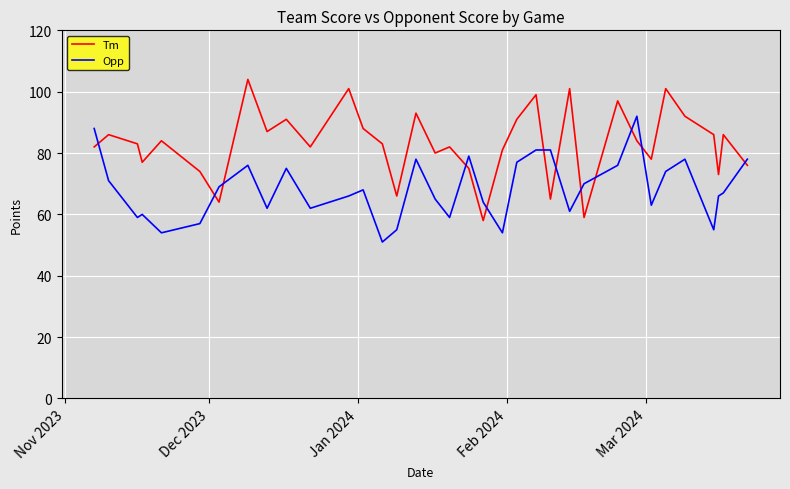

How many lines are shown in the chart?

2